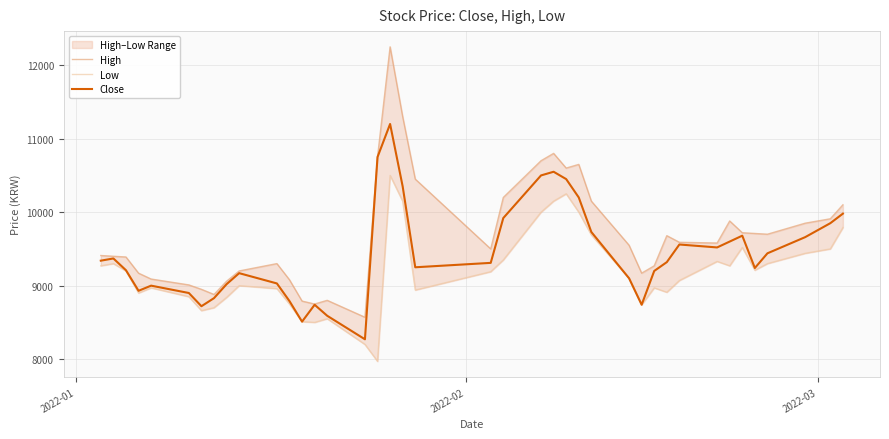

List the series in order of their peak value, highest first.

High, Close, Low